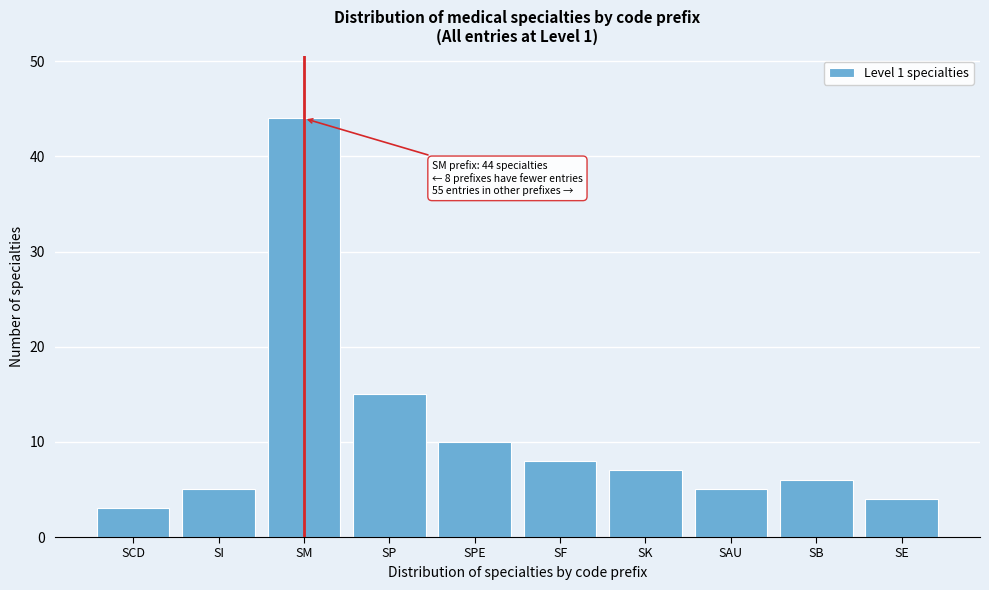

Reading left to right, list all the values displayed in this chart.

3	5	44	15	10	8	7	5	6	4